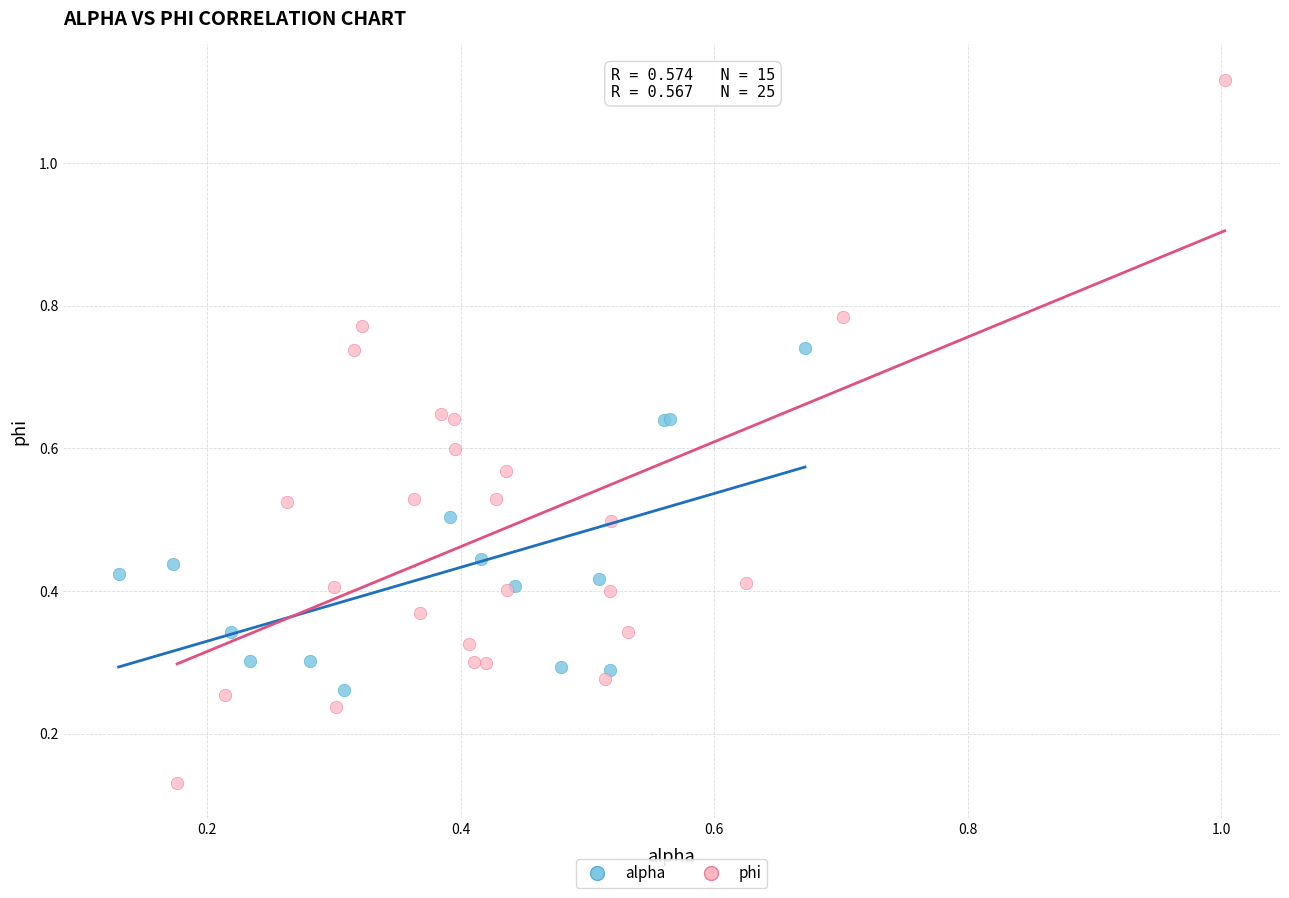

Which series has the widest spread of Y values?

phi